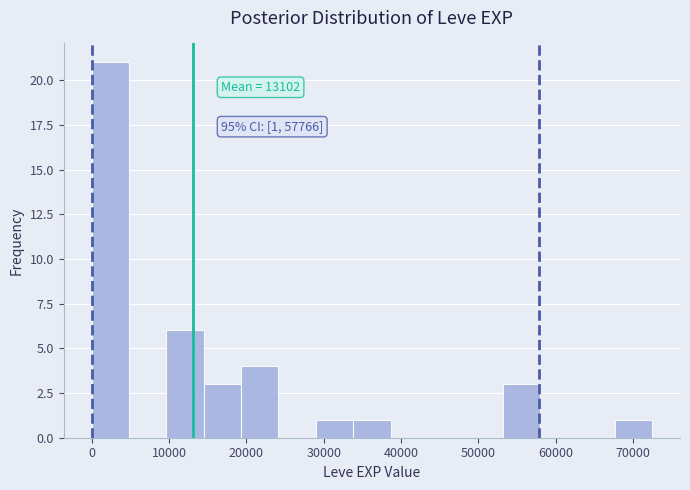

Over which range of the x-axis is the bar tallest?

0 to 5000